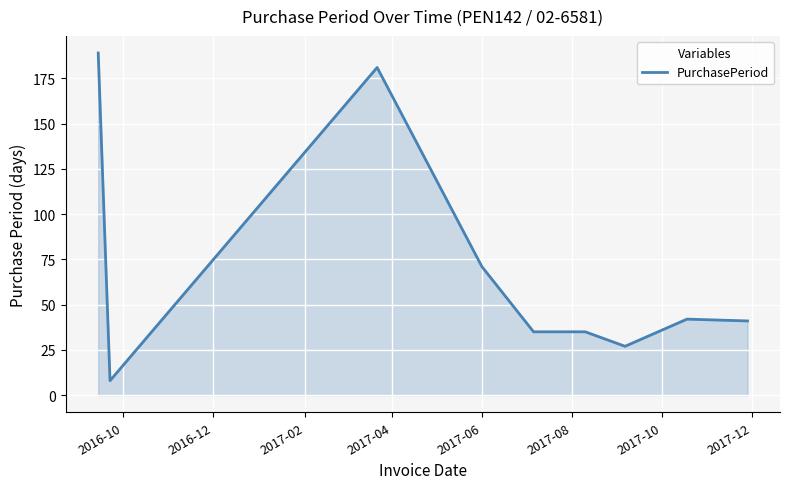

What is the smallest value displayed?

8